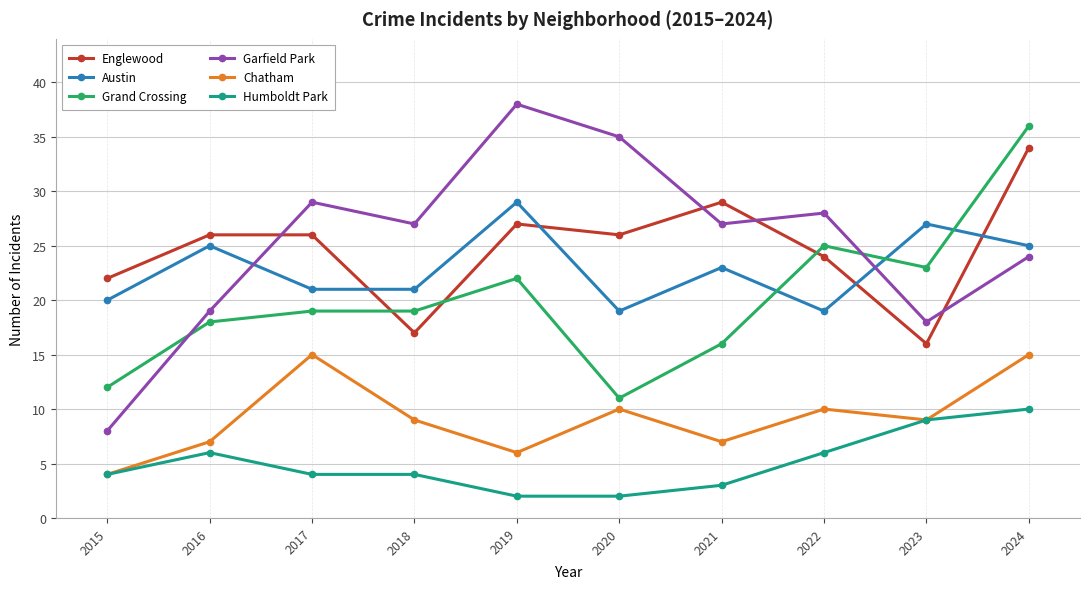

Reading right to left, list all the values displayed in this chart.

Englewood: 2024=34	2023=16	2022=24	2021=29	2020=26	2019=27	2018=17	2017=26	2016=26	2015=22
Austin: 2024=25	2023=27	2022=19	2021=23	2020=19	2019=29	2018=21	2017=21	2016=25	2015=20
Grand Crossing: 2024=36	2023=23	2022=25	2021=16	2020=11	2019=22	2018=19	2017=19	2016=18	2015=12
Garfield Park: 2024=24	2023=18	2022=28	2021=27	2020=35	2019=38	2018=27	2017=29	2016=19	2015=8
Chatham: 2024=15	2023=9	2022=10	2021=7	2020=10	2019=6	2018=9	2017=15	2016=7	2015=4
Humboldt Park: 2024=10	2023=9	2022=6	2021=3	2020=2	2019=2	2018=4	2017=4	2016=6	2015=4